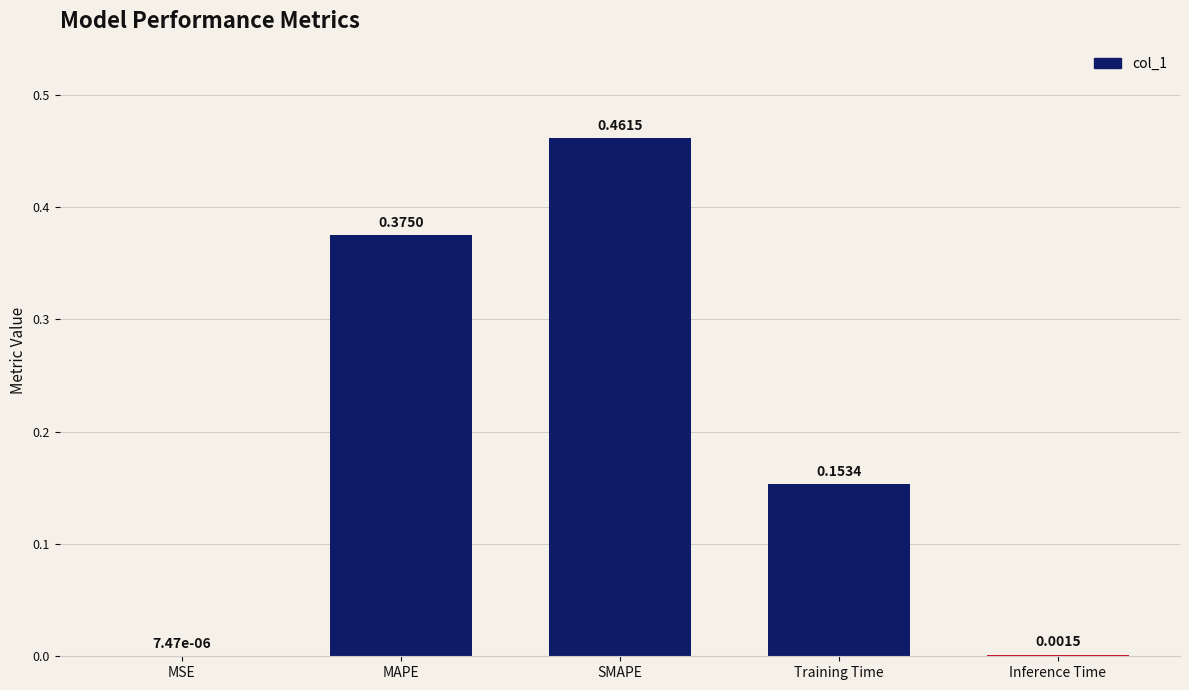

What is the sum of all values?

1.0